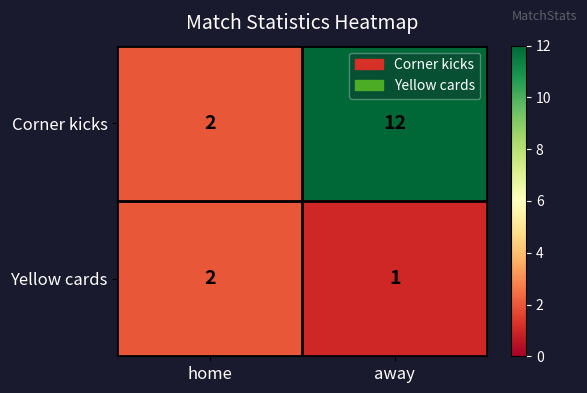

Where is Yellow cards nearest to the value 1?

away